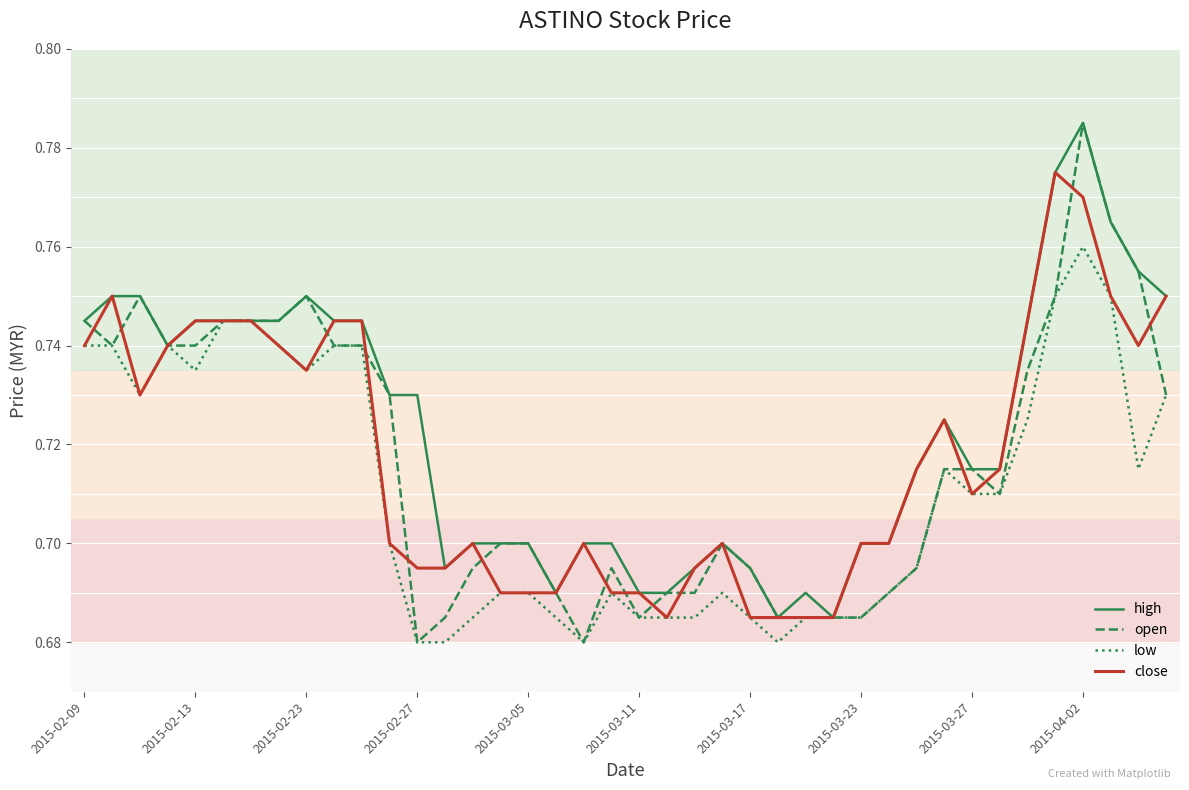

Which series has the largest total across all categories?

high